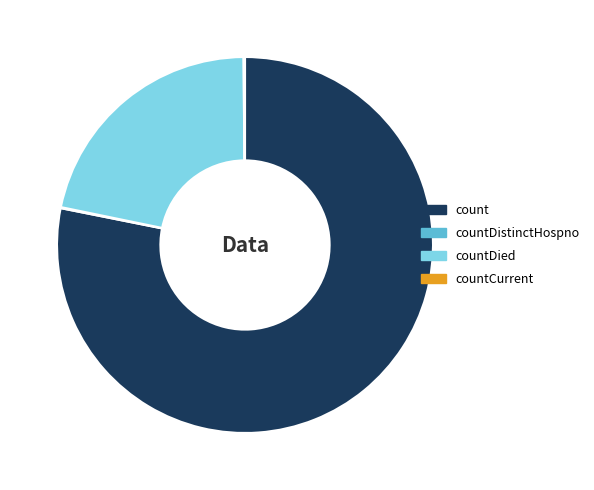

True or false: countDied accounts for 22% of the total.

True